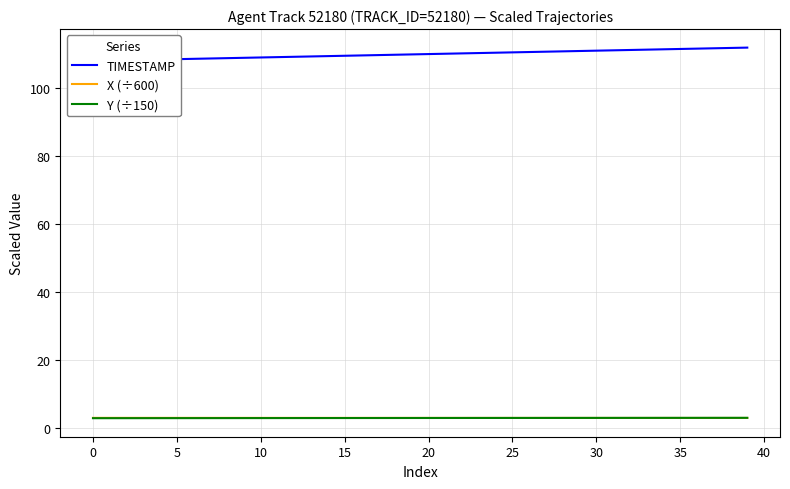

True or false: TIMESTAMP has a value of 172.6 at 24.

False